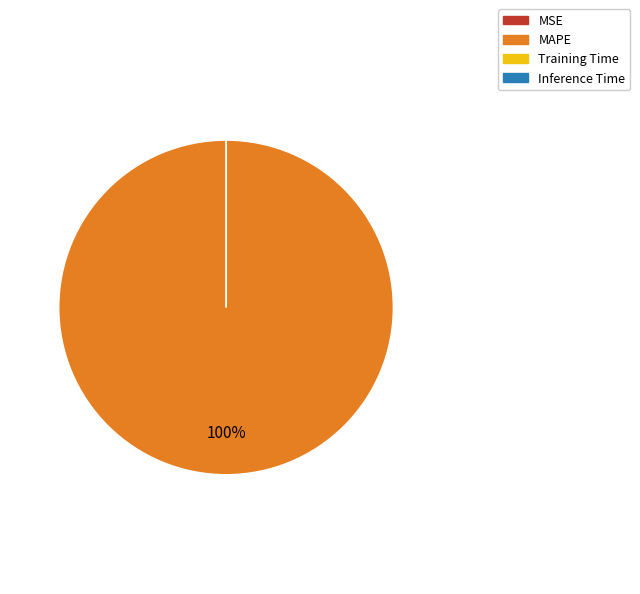

True or false: MAPE accounts for 89% of the total.

False